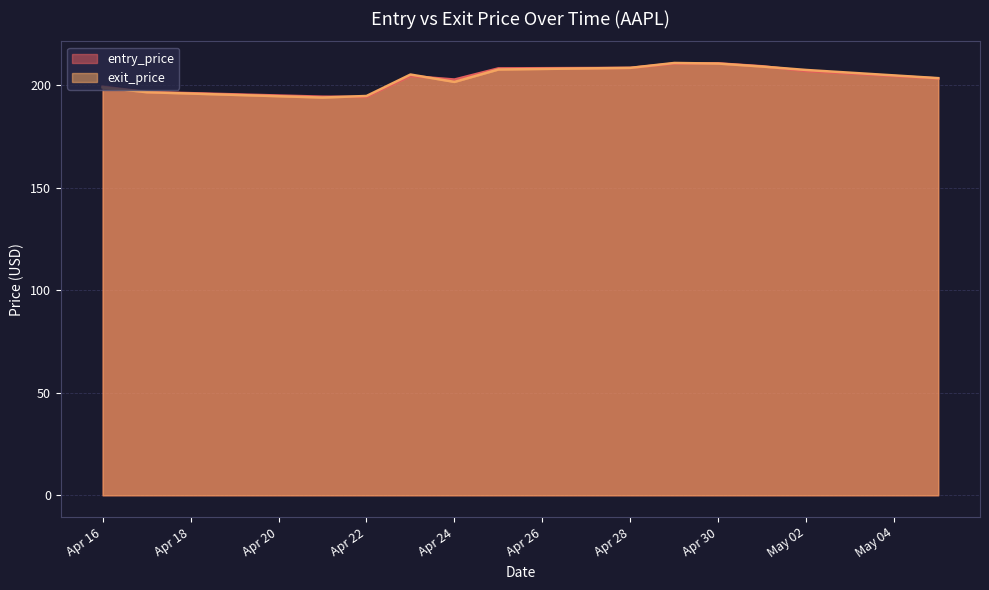

Which series changed the most between Apr 22 and May 02?

exit_price